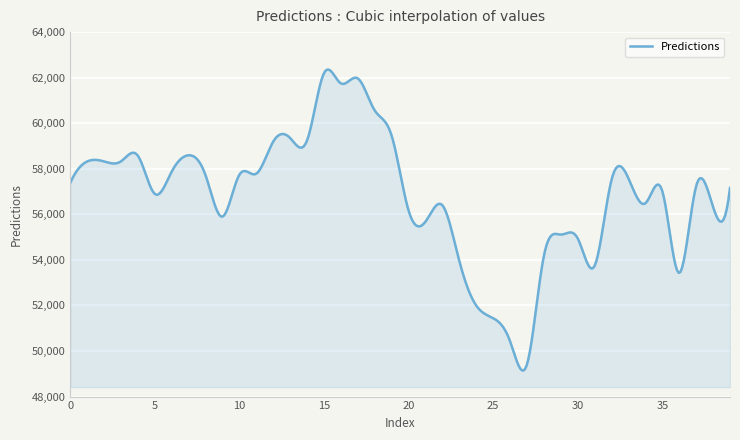

What is the difference between the maximum and minimum values?

13216.2